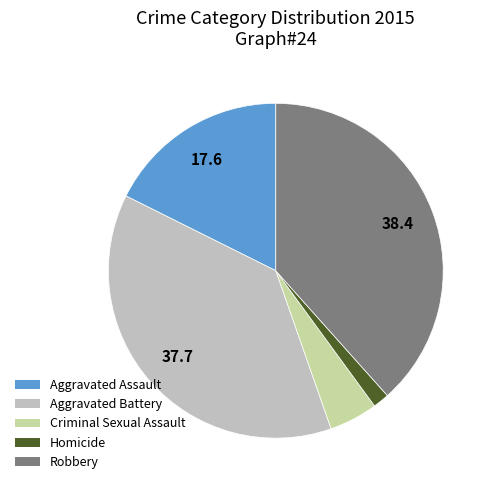

Is the sum of Aggravated Battery and Robbery greater than half?

Yes